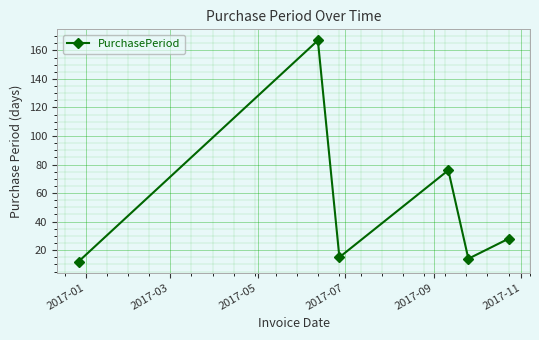

How many interior local peaks (higher than both neighbors) does the data have?

2